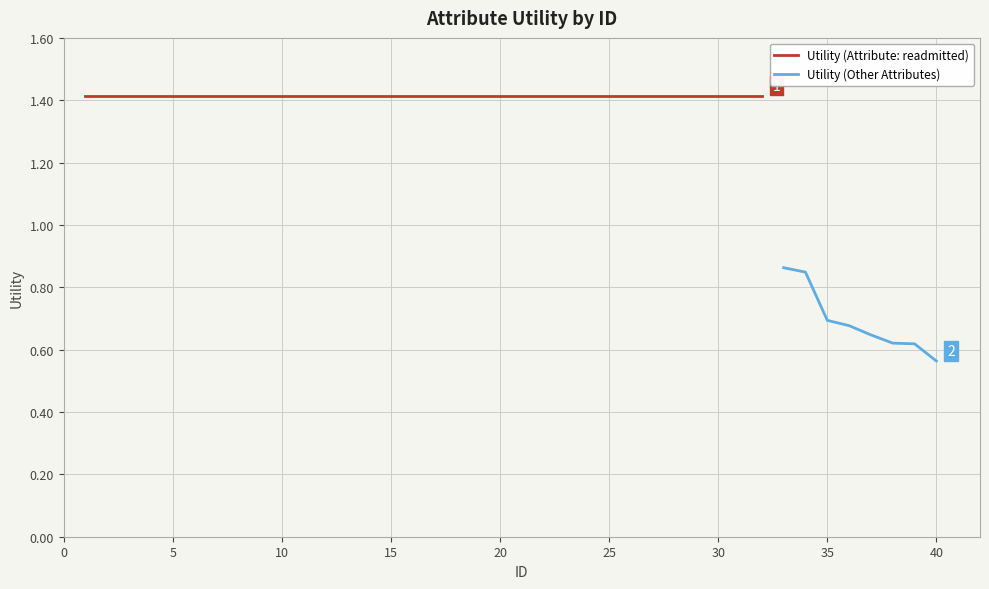

What is the average value?

1.3